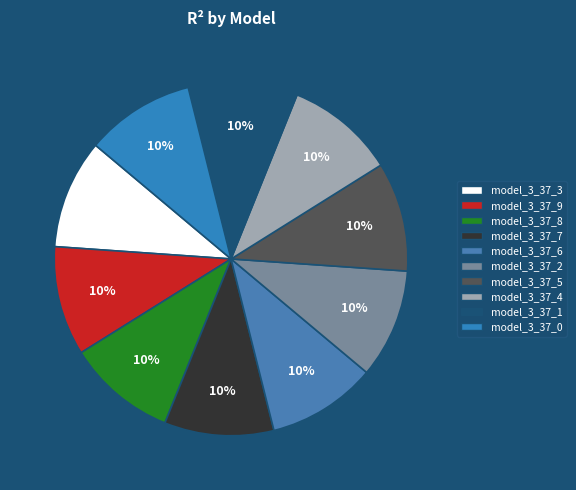

To the nearest percent, what percentage of the pie is model_3_37_2?

10%